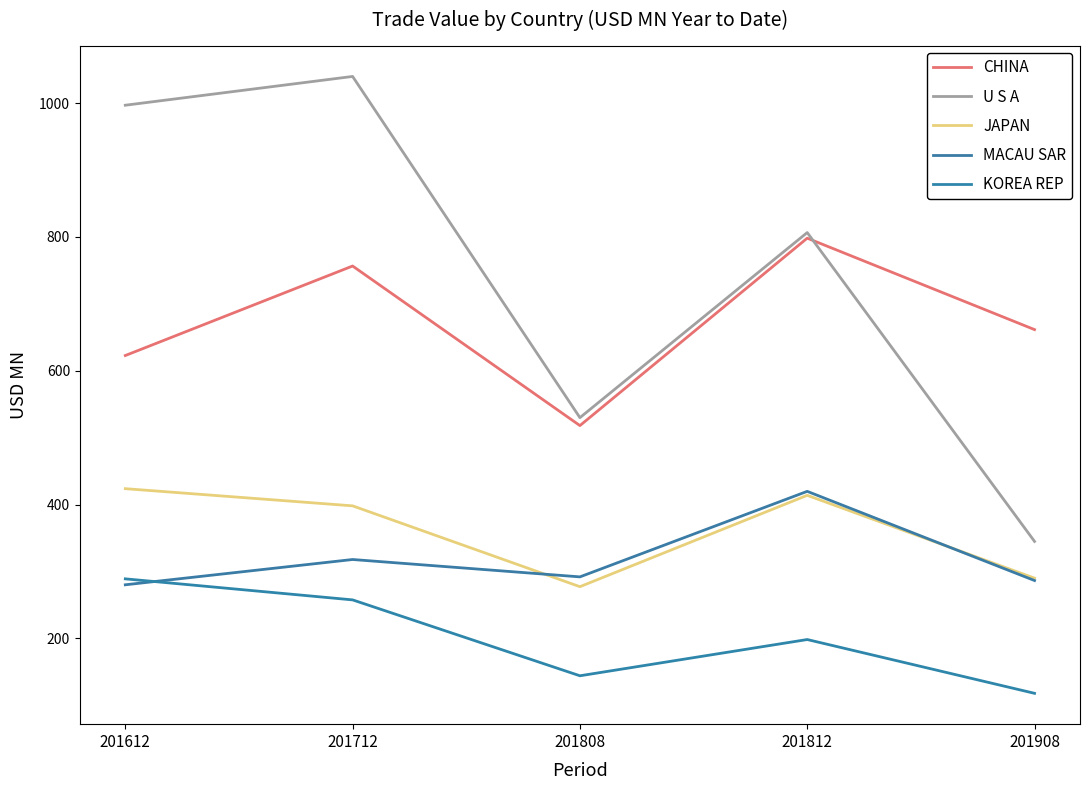

Reading left to right, what are all the values shown in this chart?

CHINA: 201612=622.8	201712=756.5	201808=518.1	201812=798.2	201908=661.5
U S A: 201612=996.8	201712=1039.8	201808=530.0	201812=806.5	201908=345.0
JAPAN: 201612=423.8	201712=398.2	201808=277.4	201812=413.9	201908=290.2
MACAU SAR: 201612=280.2	201712=318.0	201808=292.0	201812=419.8	201908=286.6
KOREA REP: 201612=289.1	201712=257.7	201808=144.3	201812=198.4	201908=118.1